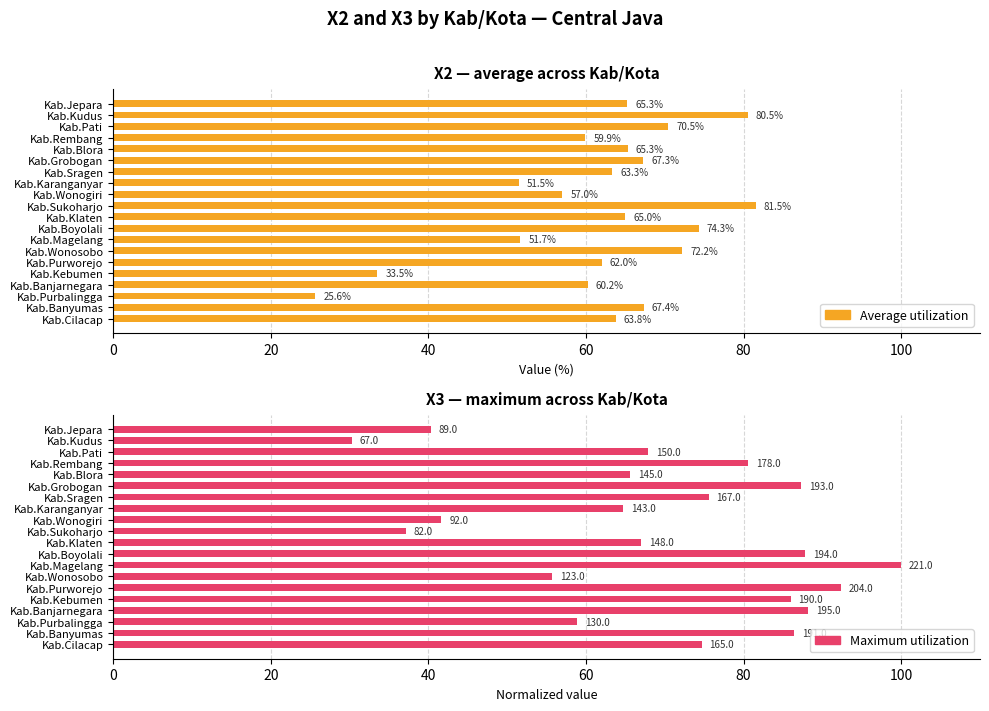

How many data points in Maximum utilization are less than 74?

10